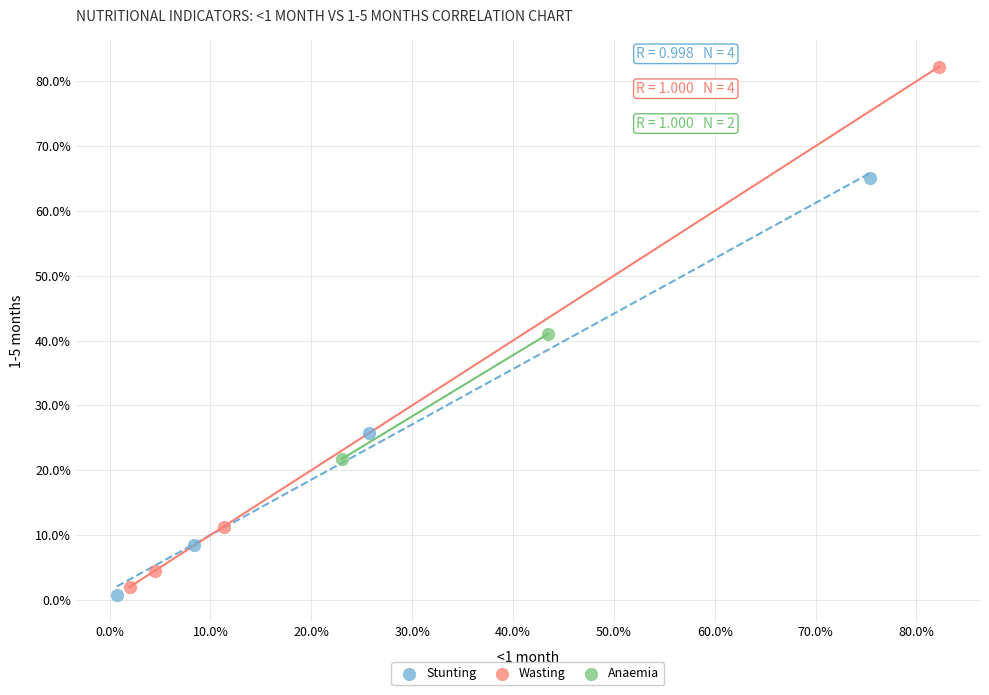

Which series has the widest spread of Y values?

Wasting